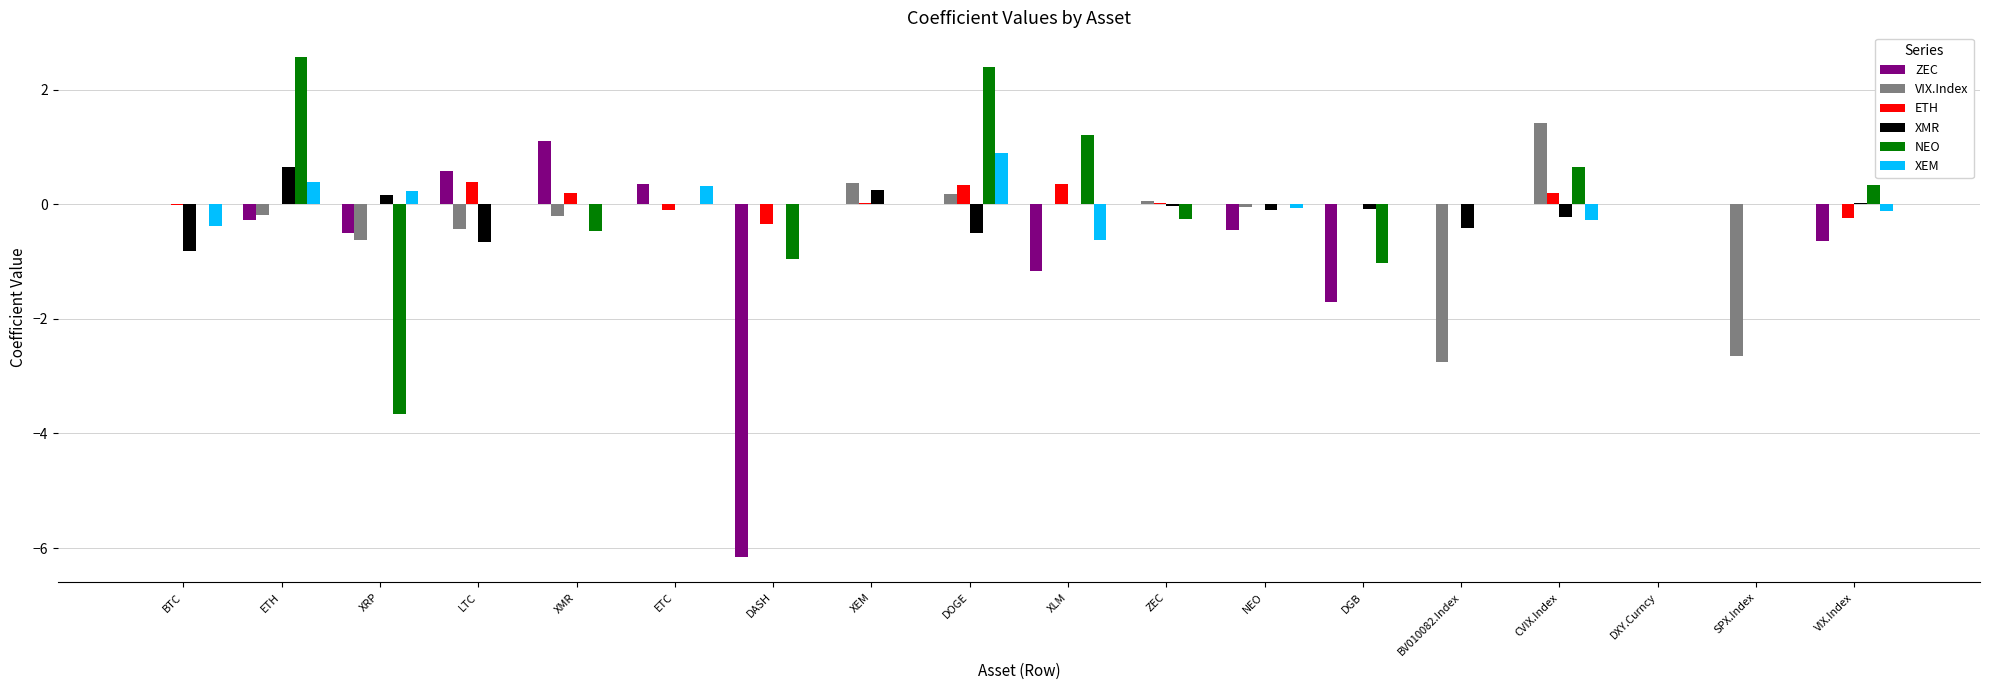

Is the value of XEM at CVIX.Index greater than the value of ETH at ETH?

No